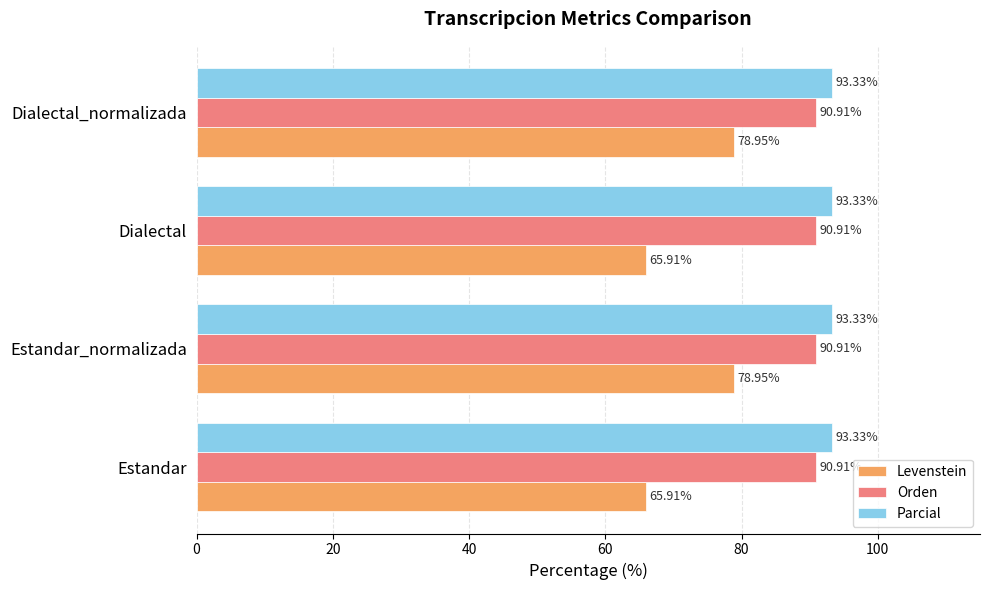

Count the number of data series in this chart.

3